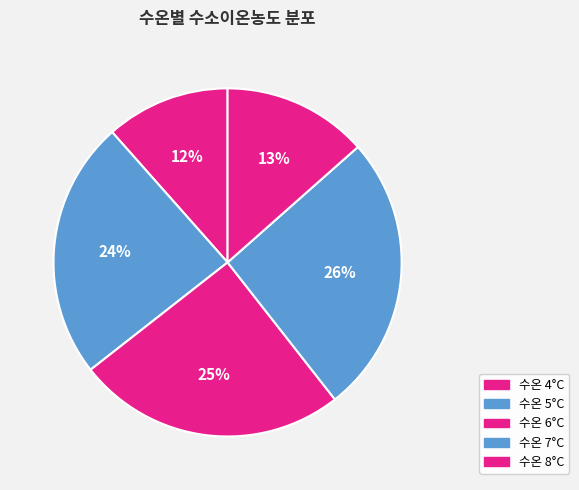

Count the number of slices in the pie.

5